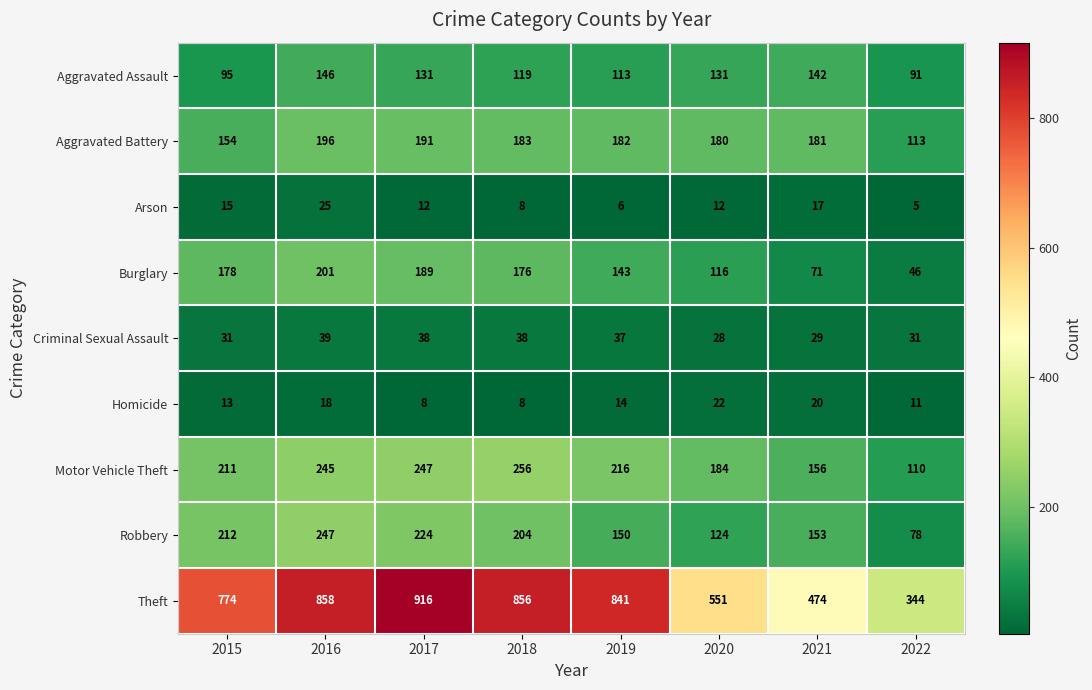

Which series has the largest range (max minus min)?

Theft